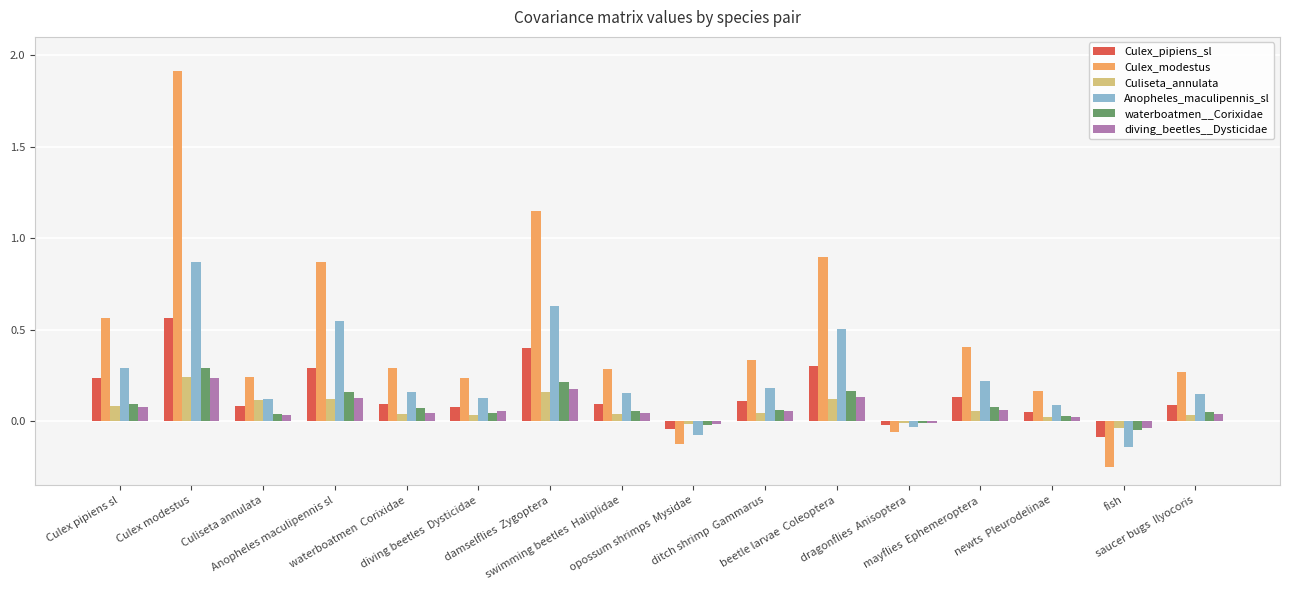

At how many categories does at least one series exceed 0?

13